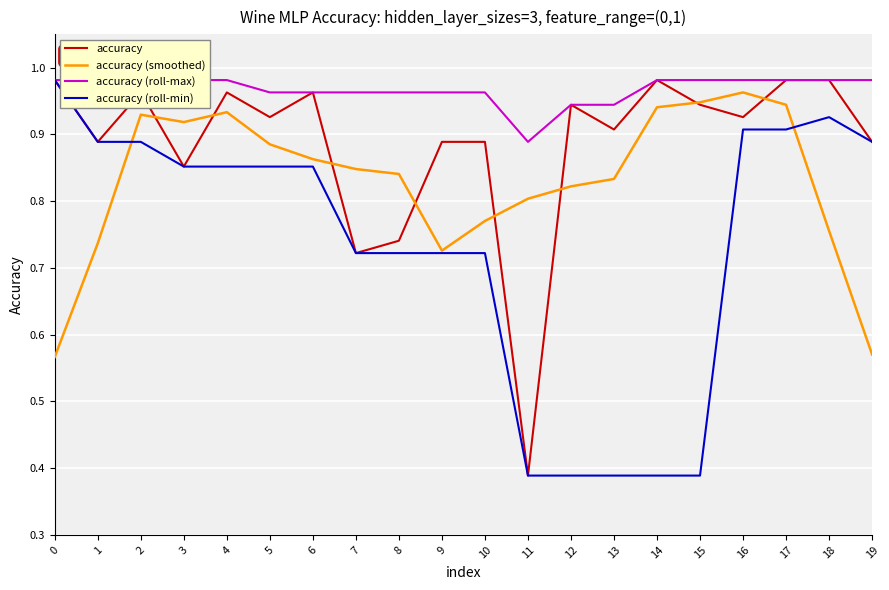

Which series has the widest spread of values?

accuracy